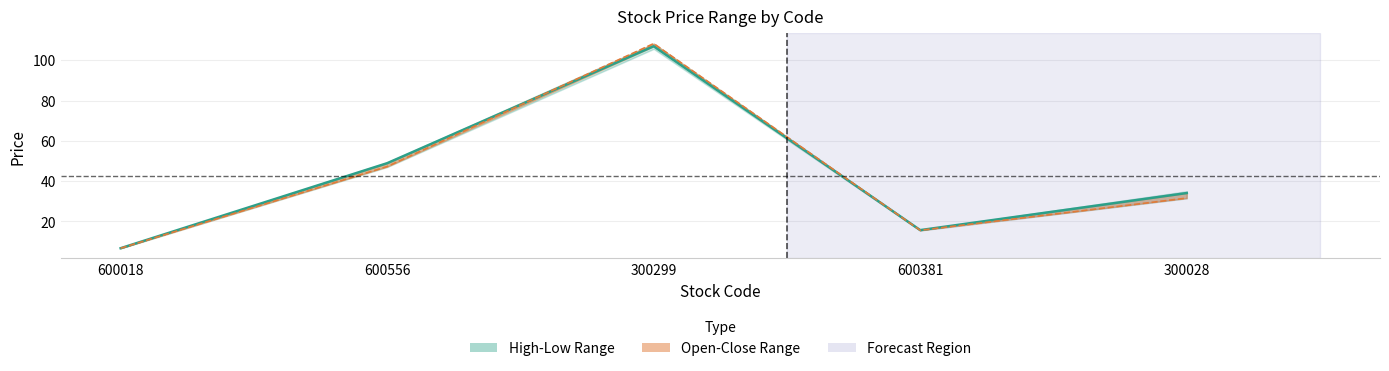

True or false: Open has more than 1 points higher than both neighbors.

False